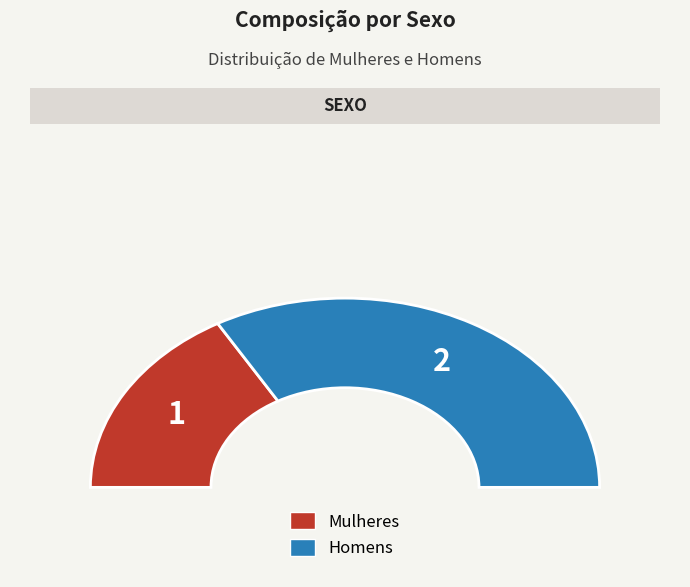

What percentage is the Mulheres slice, to the nearest percent?

33%